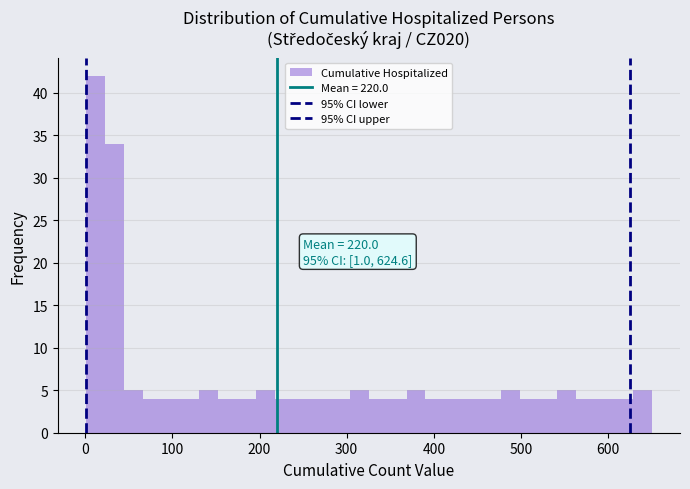

Read against the x-axis, roughly where is the centre of the tallest bar?

10